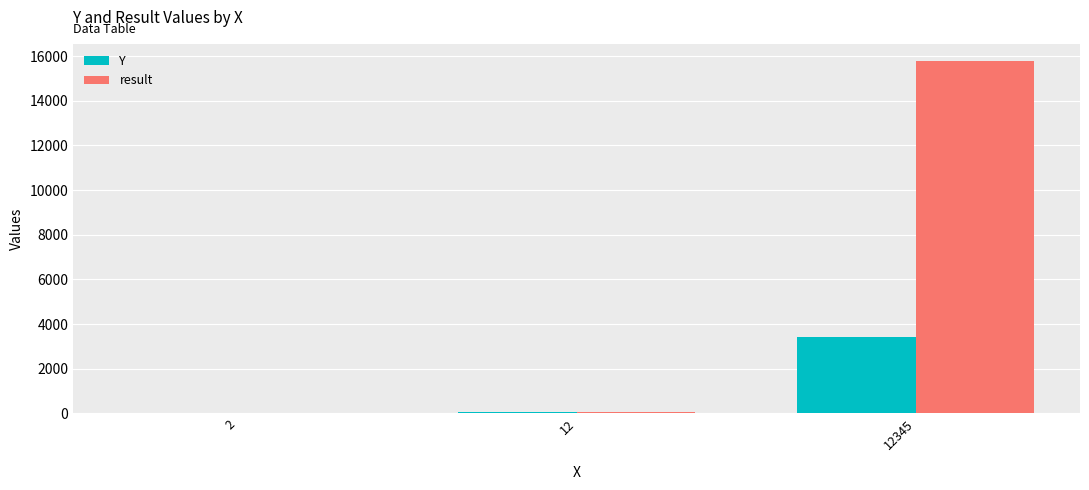

What is the highest value of the Y series?

3421